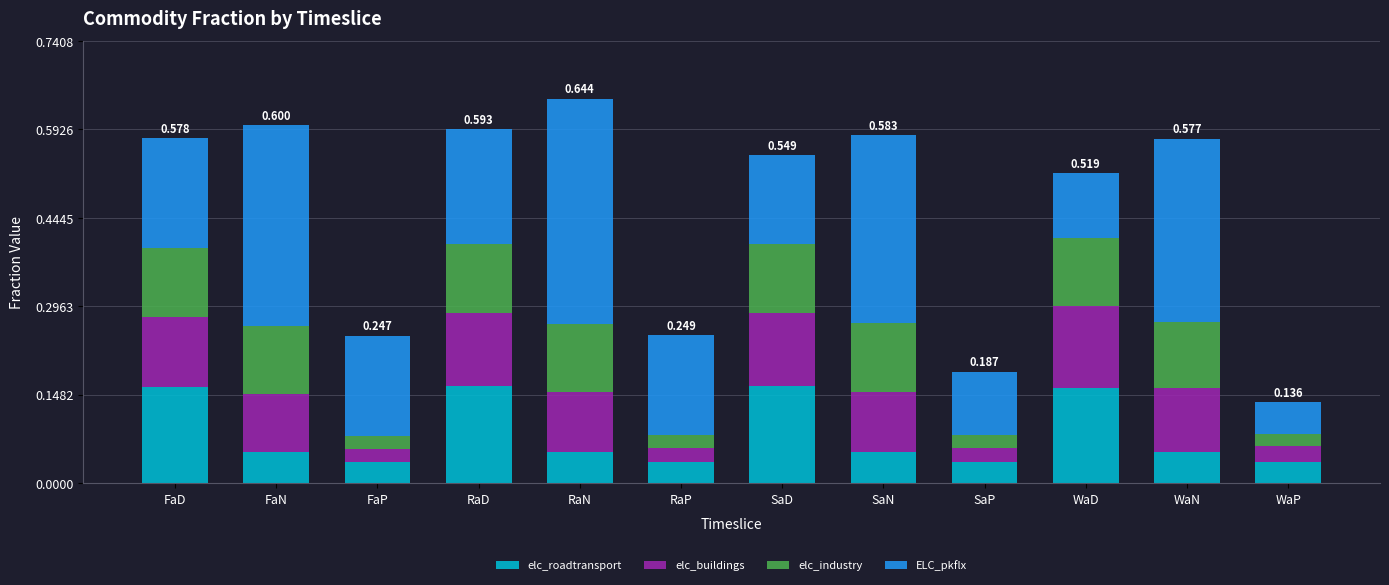

What is the label of the 9th bar from the left?

SaP